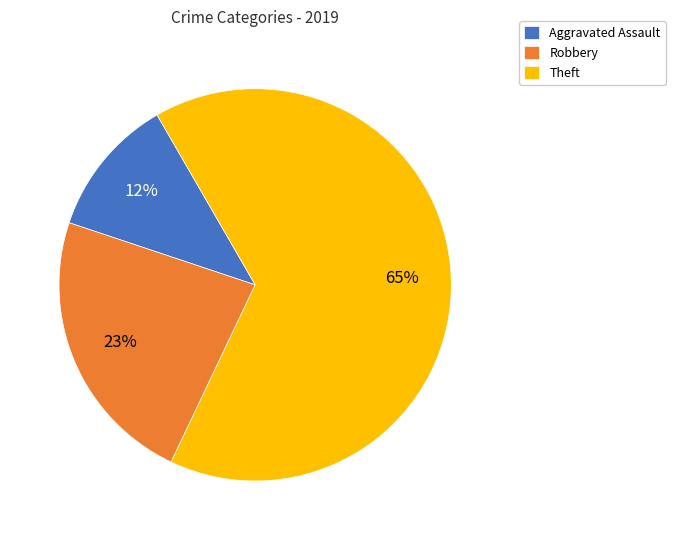

To the nearest percent, what is the combined percentage of Robbery and Aggravated Assault?

35%